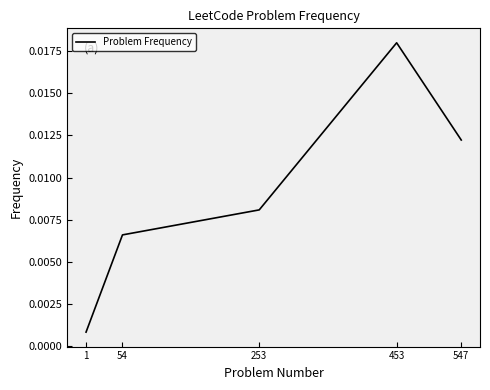

List the labels in order of value, smallest first.

1, 54, 253, 547, 453